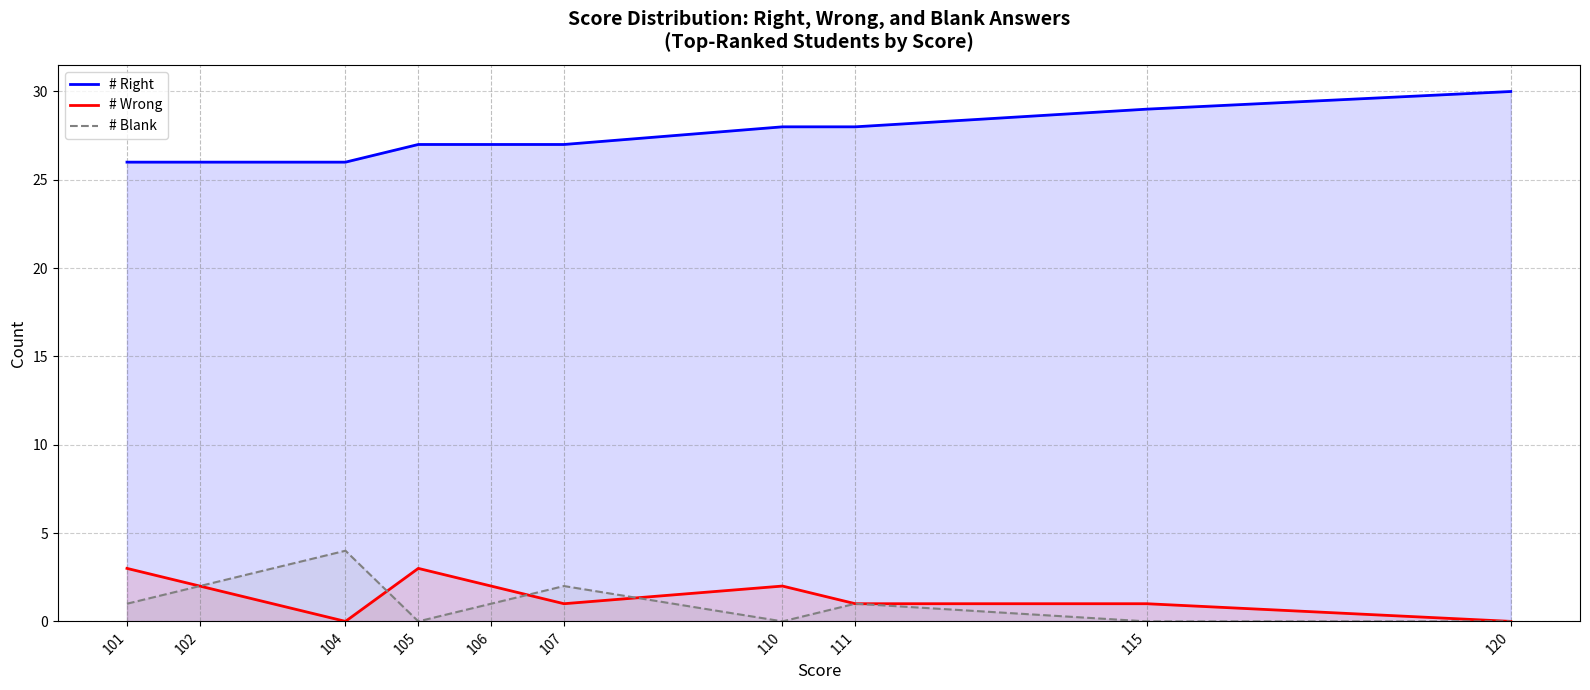

How many intersections are there between # Wrong and # Blank?

3